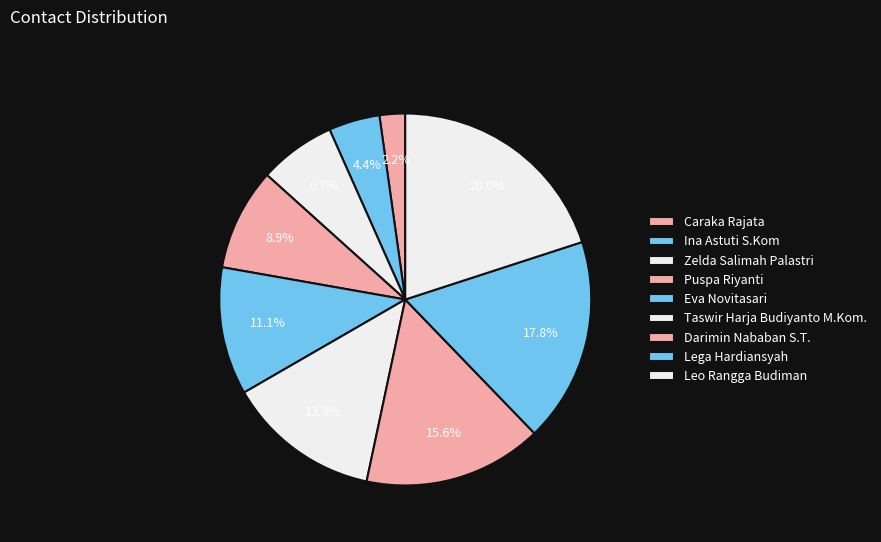

Which slice is the largest?

Leo Rangga Budiman